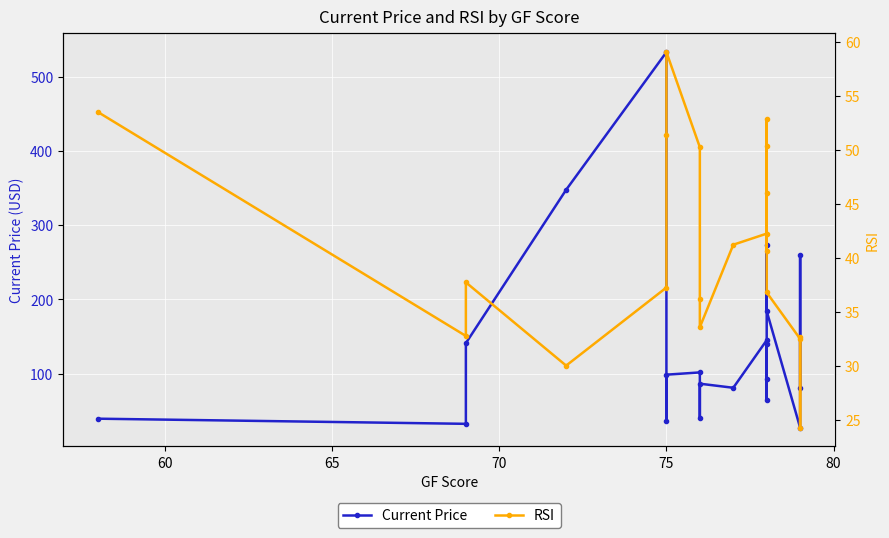

What is the lowest value of the RSI series?

24.2